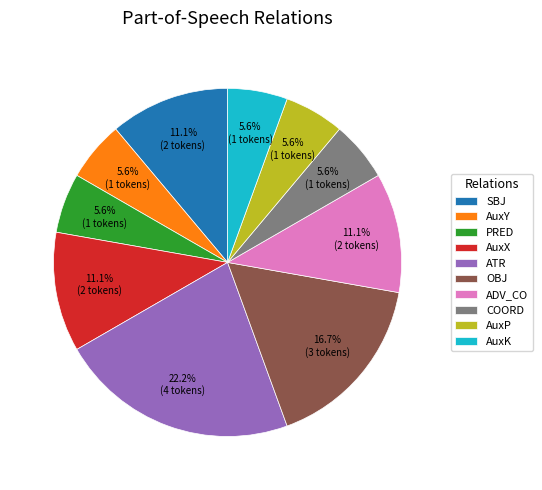

How much of the chart is everything except PRED?

94.4%